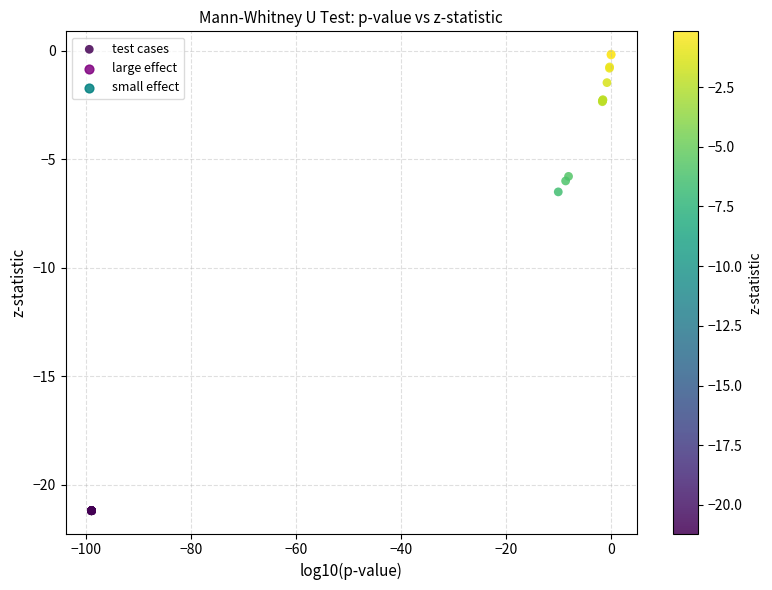

What Y value in the scatter plot is closest to -10?

-6.5